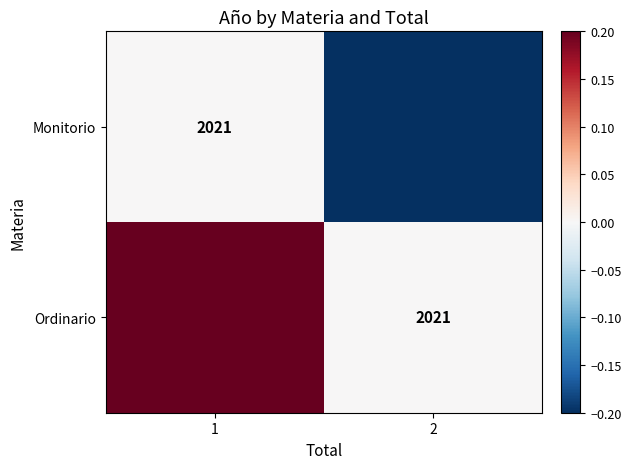

The value of Ordinario at 2 is 2021.0. True or false?

True